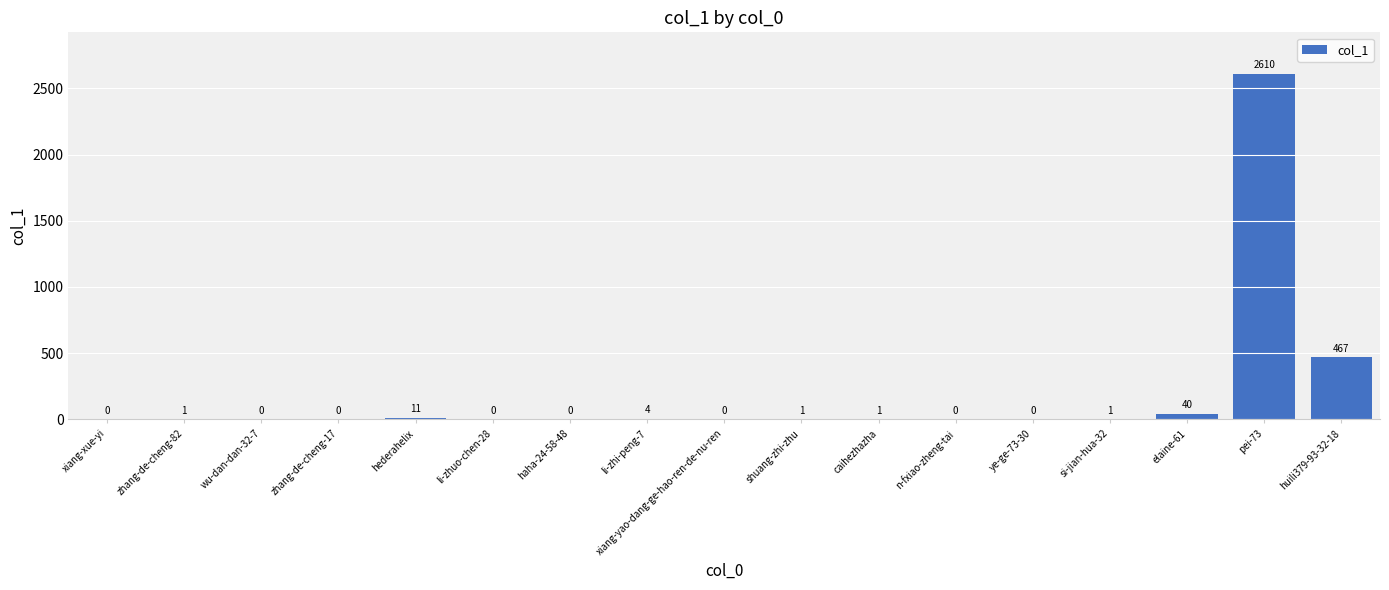

Is it true that the value at xiang-yao-dang-ge-hao-ren-de-nu-ren is 0?

True